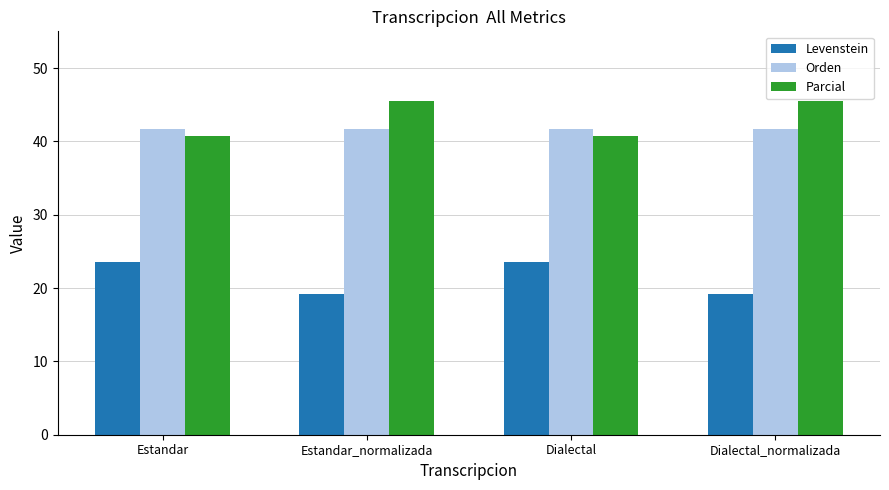

True or false: Parcial has a value of 45.5 at Estandar_normalizada.

True